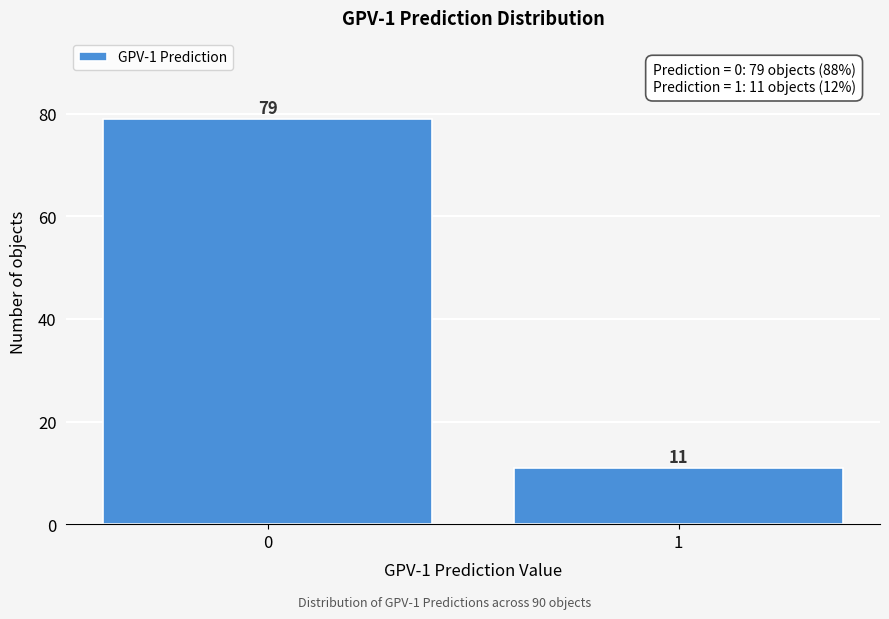

Reading left to right, extract all data points from this chart.

79	11